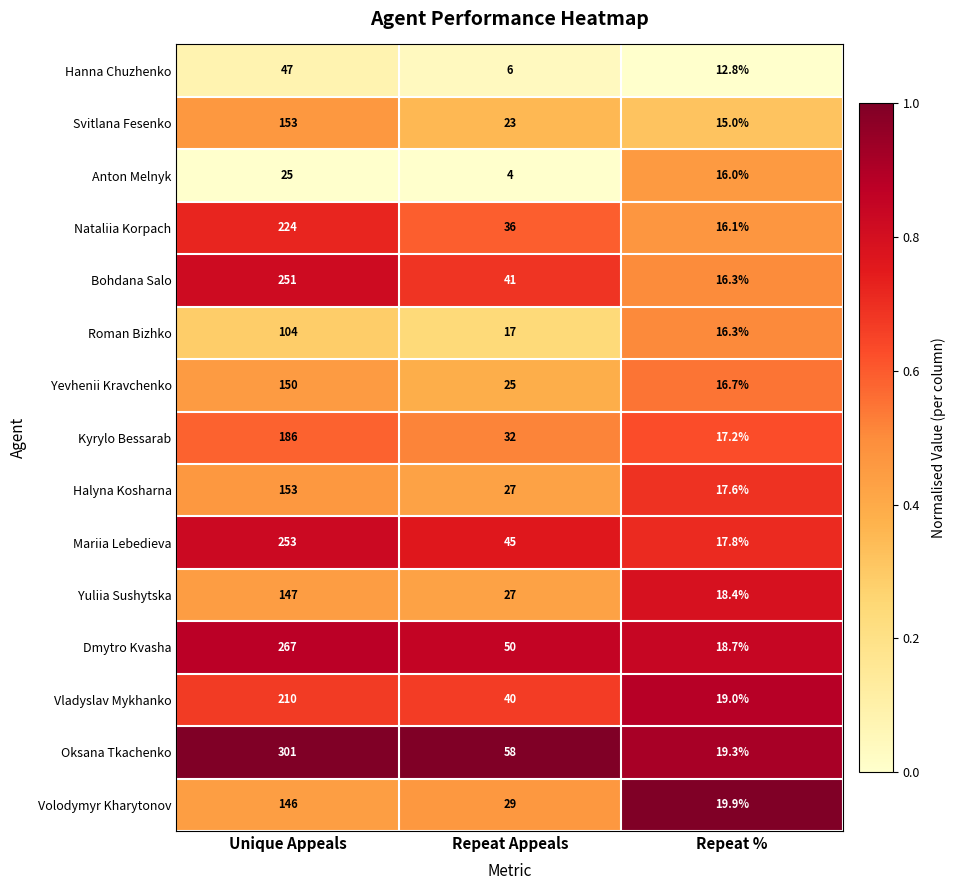

Between Unique Appeals and Repeat Appeals, which series saw the biggest shift?

Oksana Tkachenko